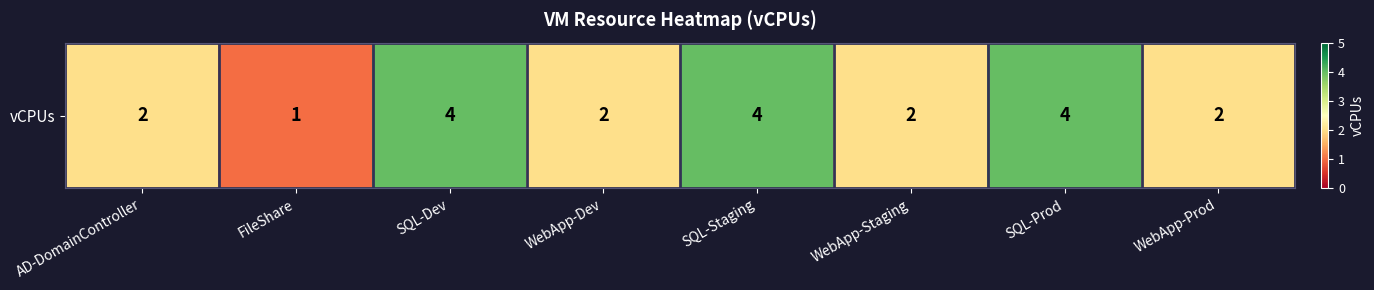

Is it true that the value at WebApp-Dev is 1?

False